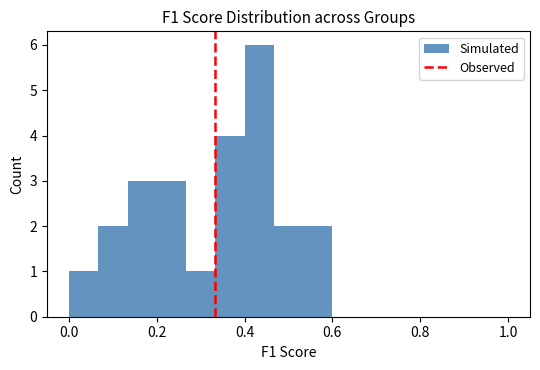

Around what value on the x-axis is the tallest bar? Give the approximate position of its centre, as read against the axis.

0.44